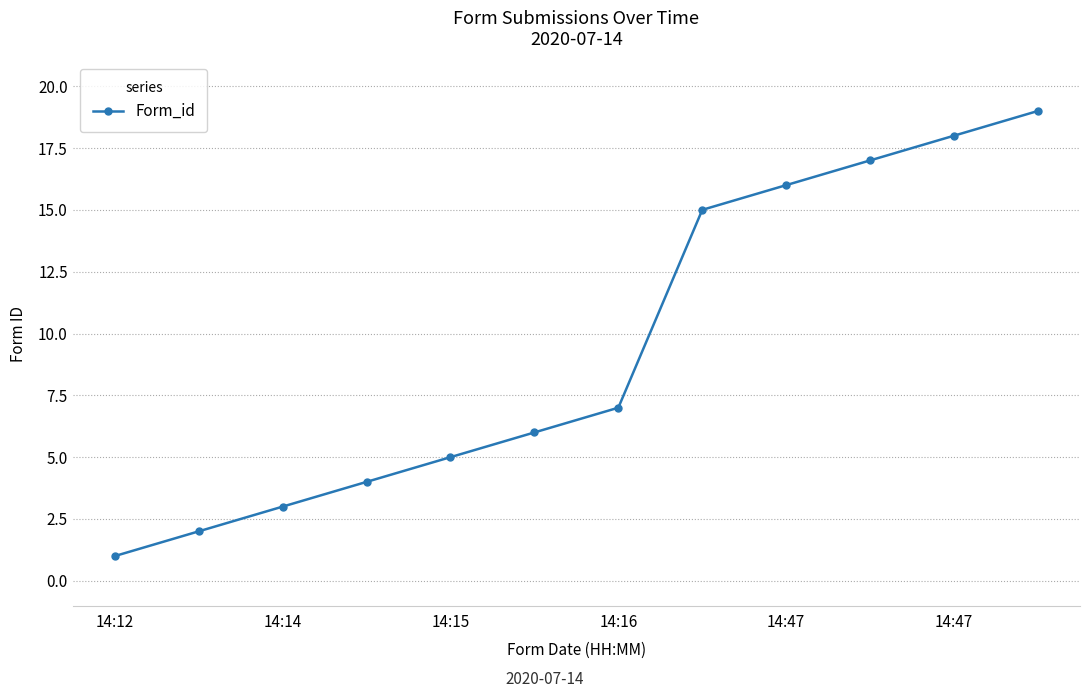

What is the difference between the maximum and minimum values?

18